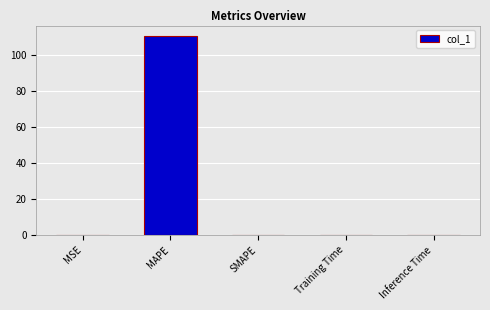

What is the greatest value displayed?

110.7